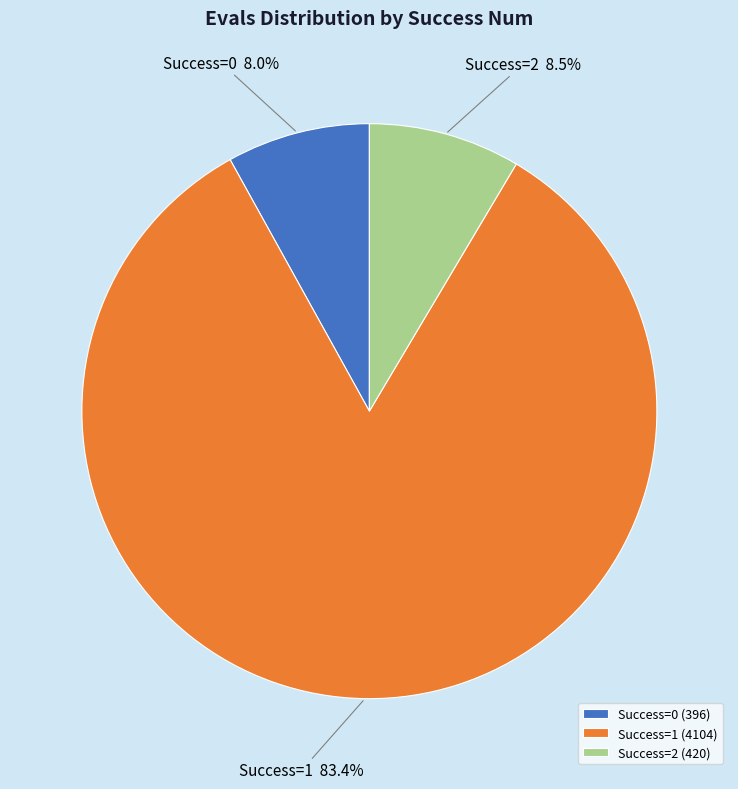

Approximately how many times larger is the value at Success=0 compared to Success=2?

0.9